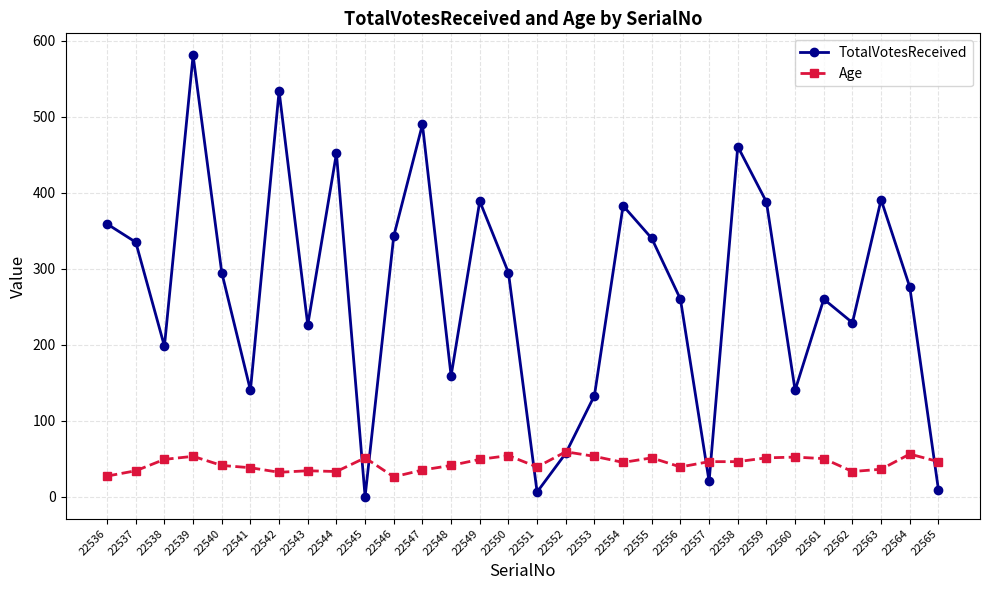

At which label does TotalVotesReceived first exceed 295?

22536